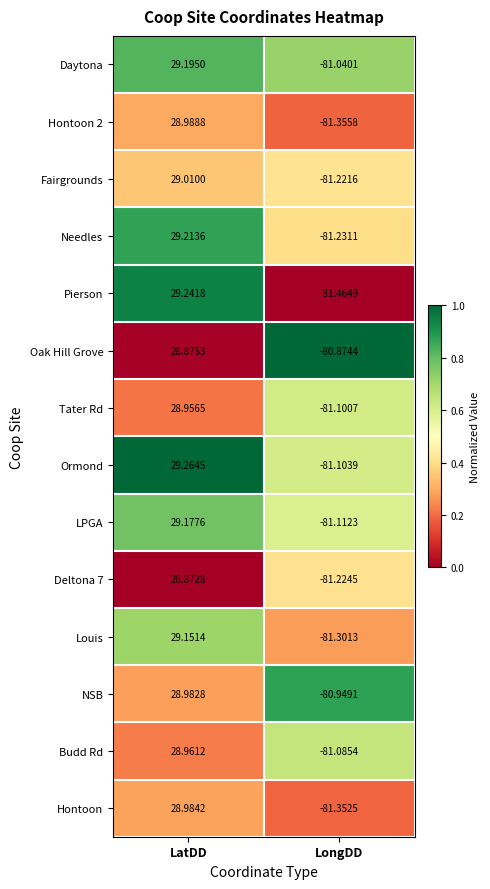

Which series changed the most between LatDD and LongDD?

Pierson